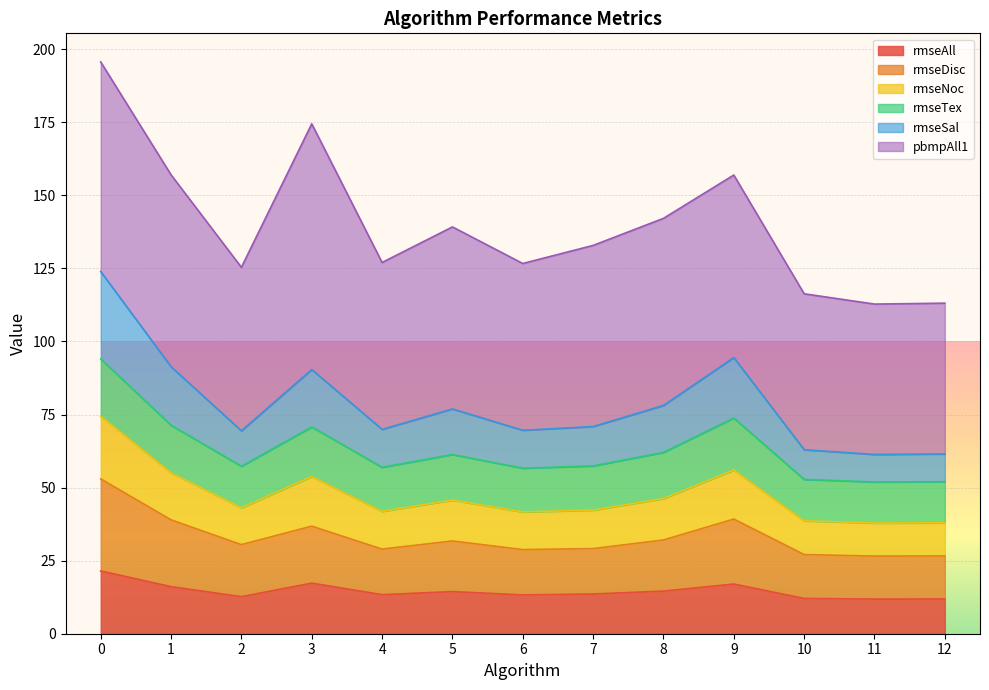

What is the value of the rmseAll point at the 9th from the left?

14.6